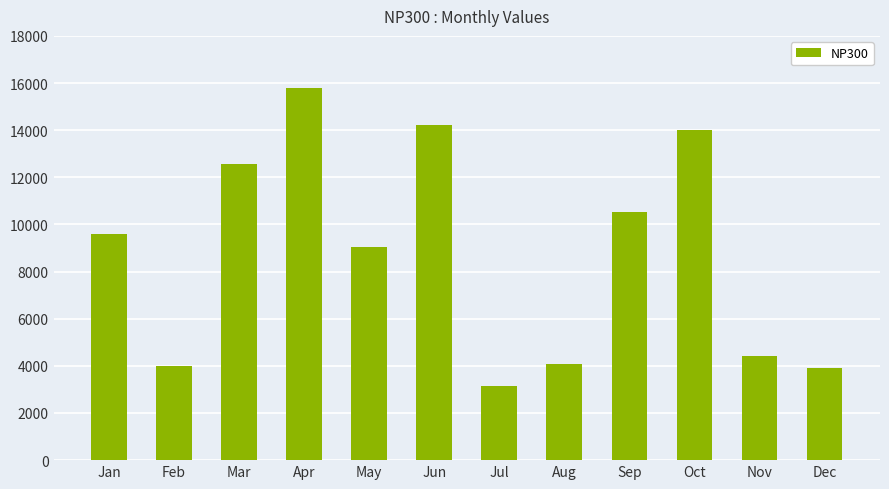

At which label is the value closest to 9454?

Jan